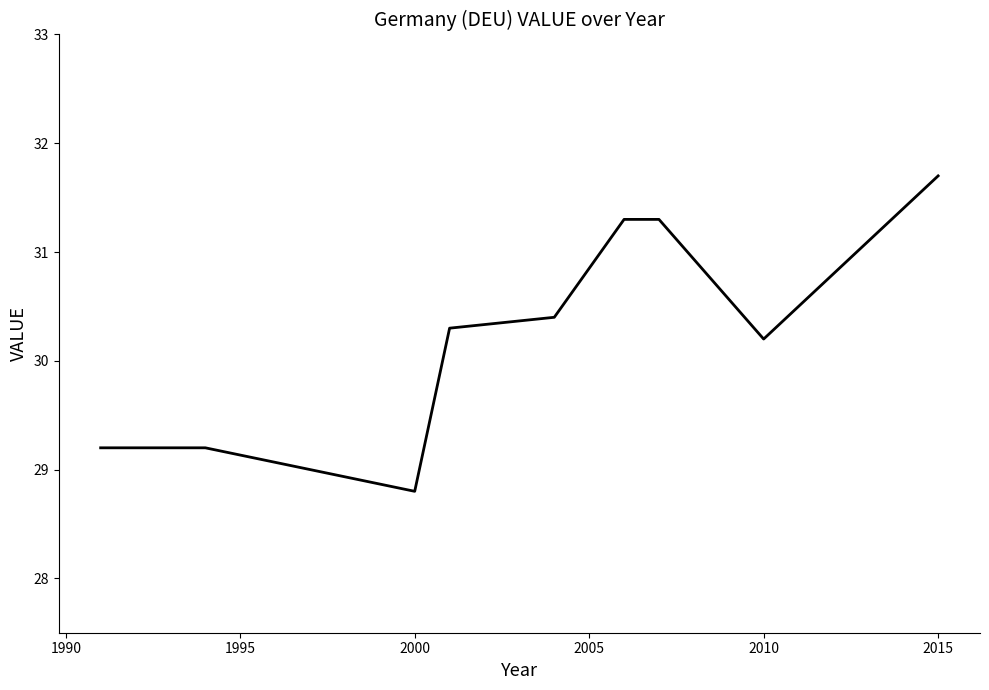

Does the chart display data point markers on the line(s)?

No